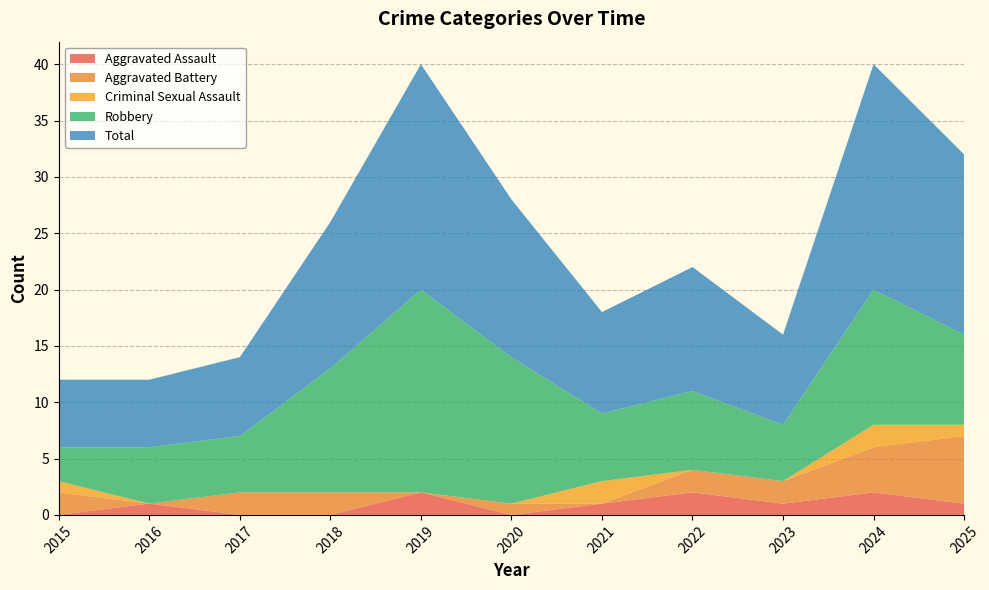

Reading left to right, extract all data points from this chart.

Aggravated Assault: 2015=0	2016=1	2017=0	2018=0	2019=2	2020=0	2021=1	2022=2	2023=1	2024=2	2025=1
Aggravated Battery: 2015=2	2016=0	2017=2	2018=2	2019=0	2020=1	2021=0	2022=2	2023=2	2024=4	2025=6
Criminal Sexual Assault: 2015=1	2016=0	2017=0	2018=0	2019=0	2020=0	2021=2	2022=0	2023=0	2024=2	2025=1
Robbery: 2015=3	2016=5	2017=5	2018=11	2019=18	2020=13	2021=6	2022=7	2023=5	2024=12	2025=8
Total: 2015=6	2016=6	2017=7	2018=13	2019=20	2020=14	2021=9	2022=11	2023=8	2024=20	2025=16